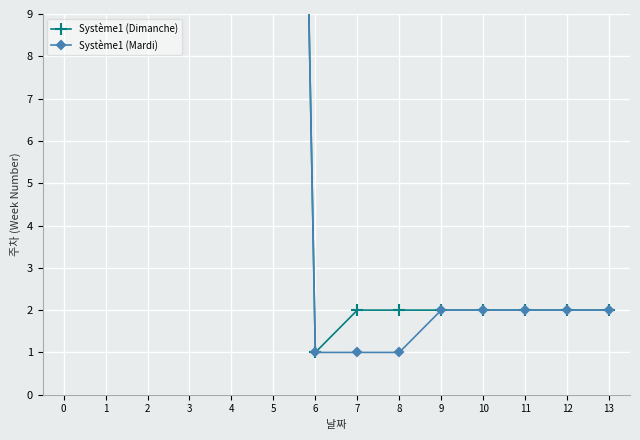

True or false: Système1 (Dimanche) and Système1 (Mardi) intersect in this chart.

False